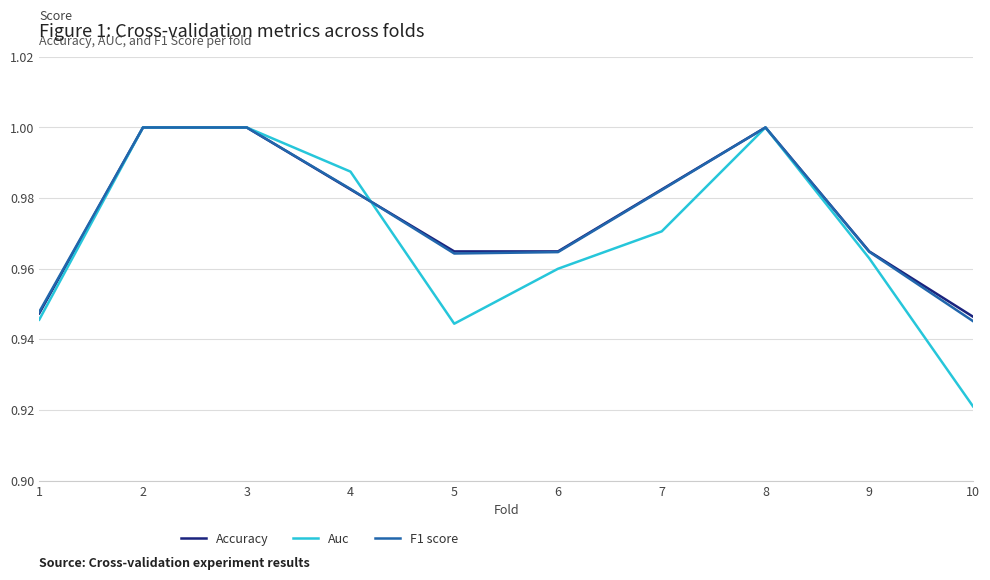

Does the chart have visible grid lines?

Yes